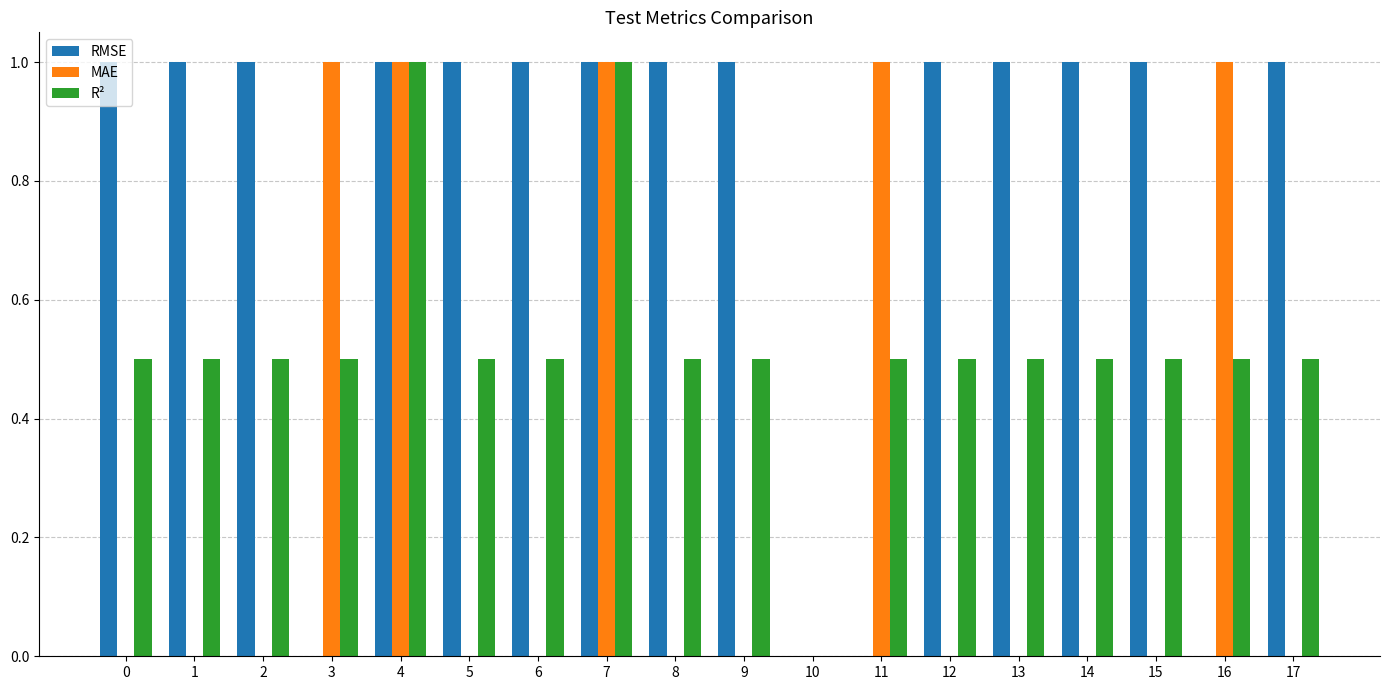

What is the sum of the RMSE values at 2 and 8?

2.0